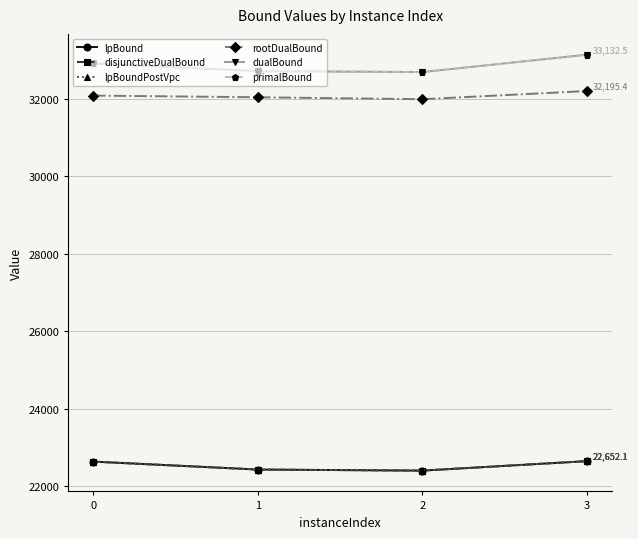

The disjunctiveDualBound series shows 31829.7 at 0. True or false?

False